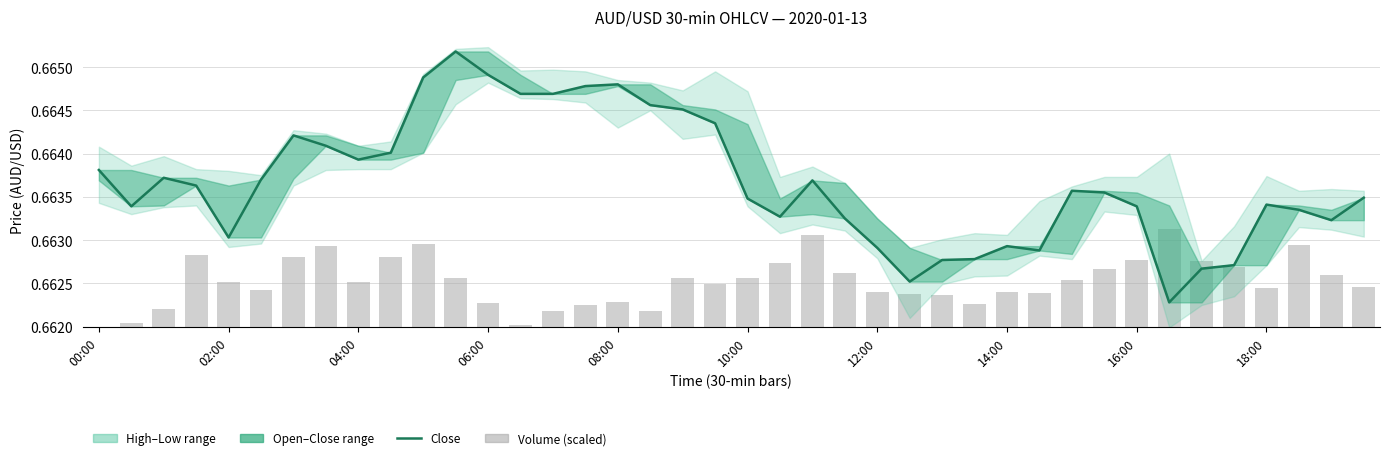

Does the chart contain stacked bars?

No